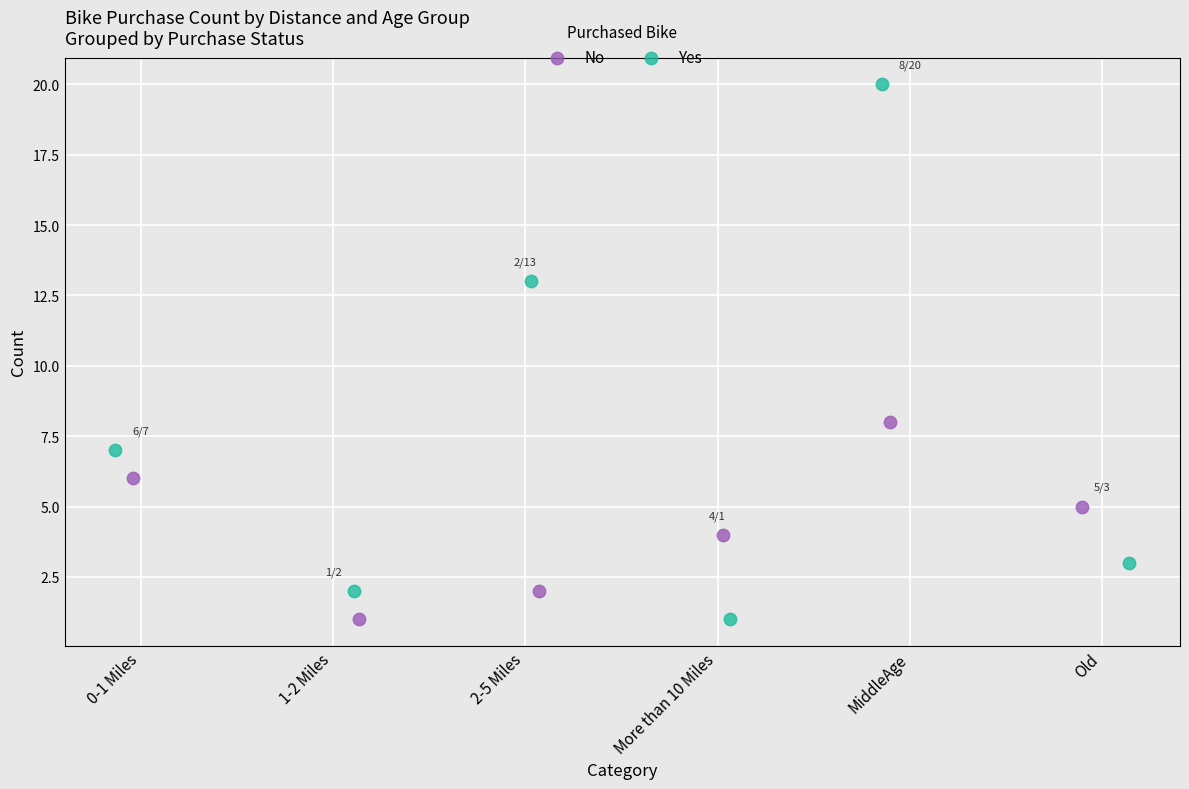

Which series has the largest Y range (max minus min)?

Yes